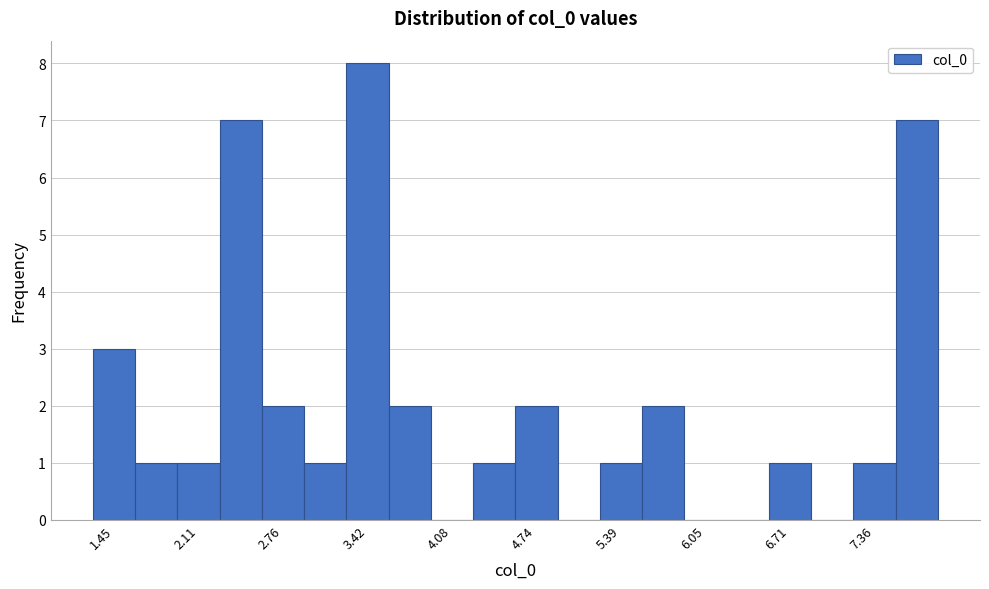

Around what value on the x-axis is the tallest bar? Give the approximate position of its centre, as read against the axis.

3.4